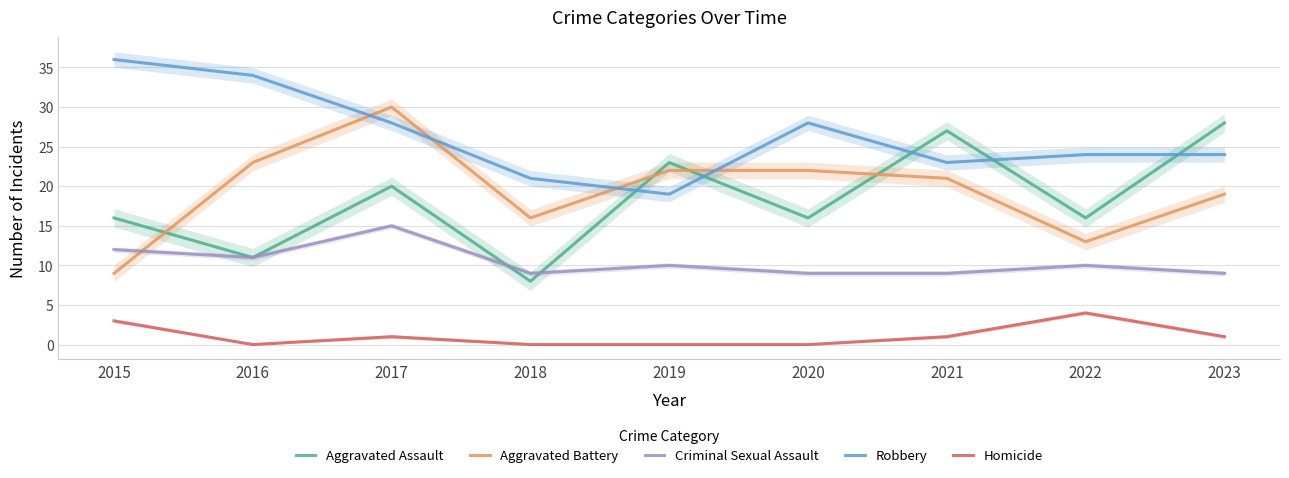

List the series in order of their peak value, highest first.

Robbery, Aggravated Battery, Aggravated Assault, Criminal Sexual Assault, Homicide